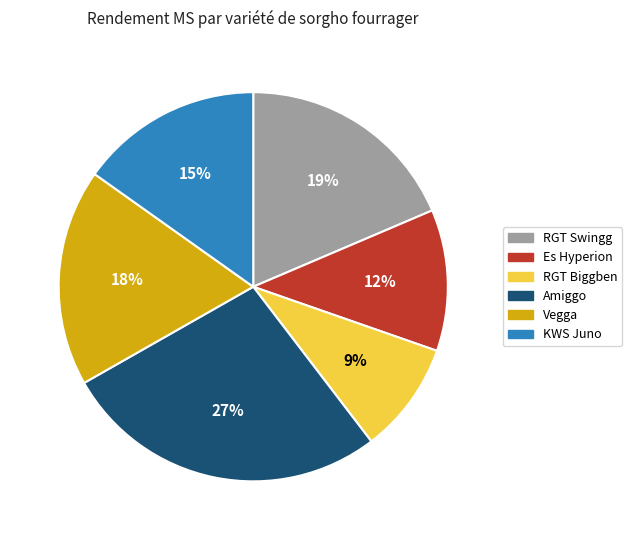

Is there a majority slice in this chart?

No